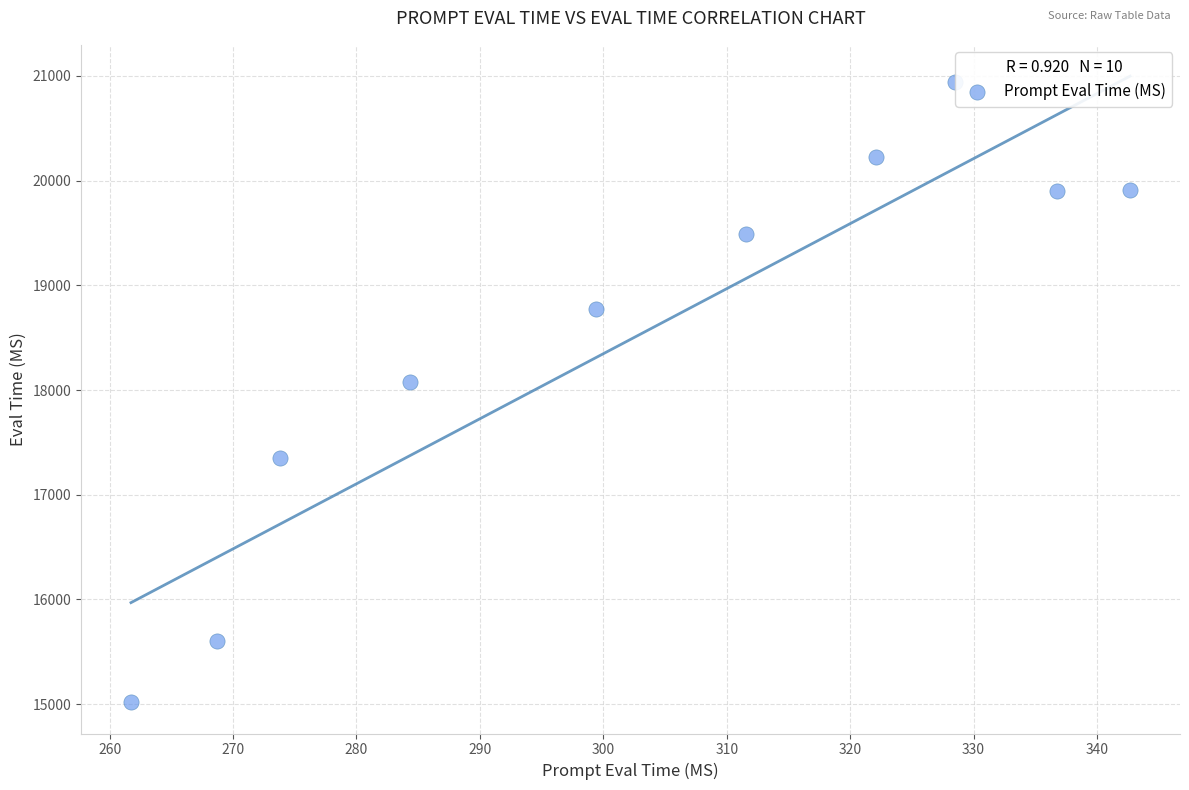

What Y value in the scatter plot is closest to 17981?

18074.1